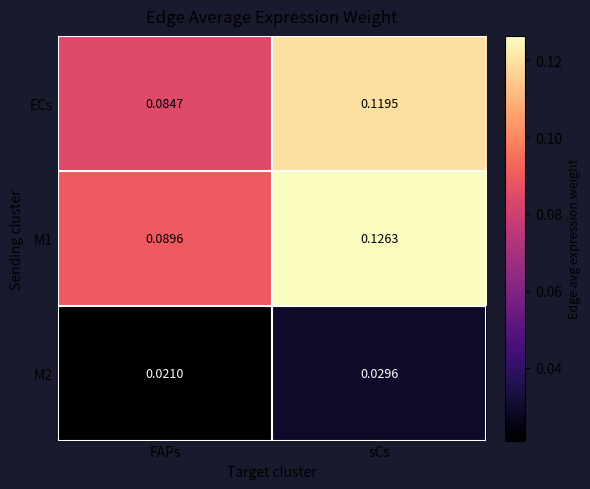

At which category is the sum across all series the highest?

sCs